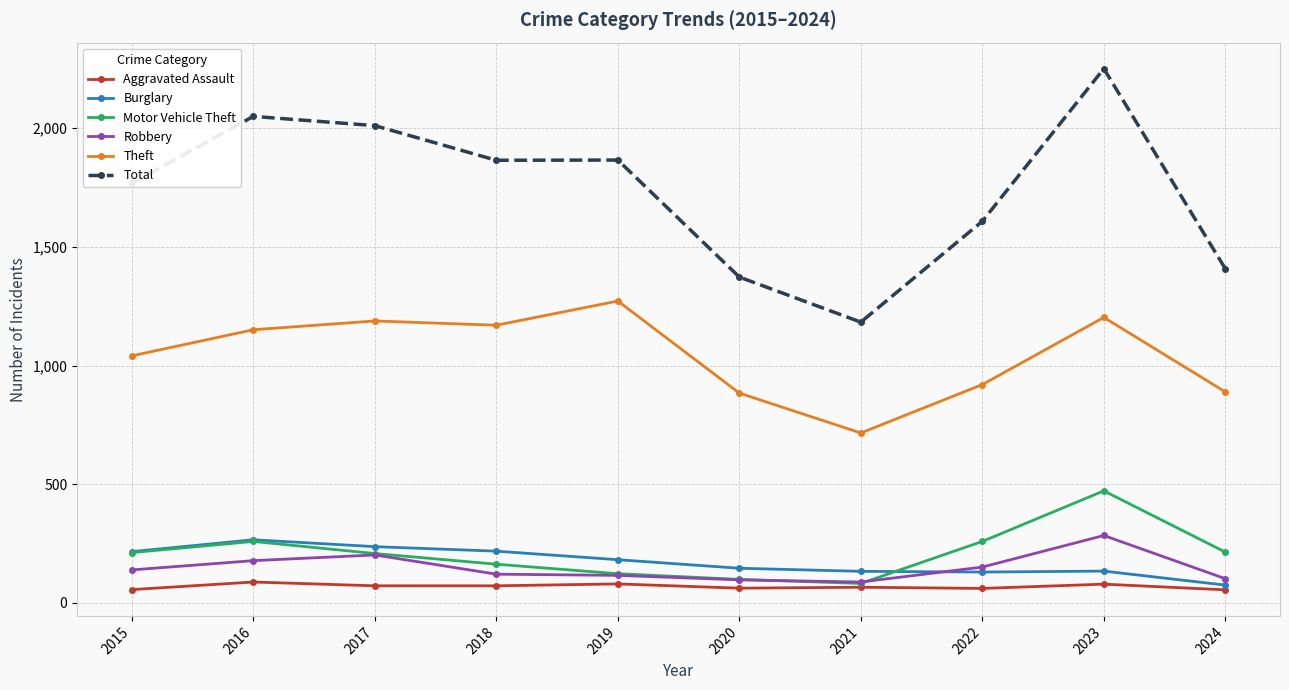

Which series changed the most between 2019 and 2022?

Theft